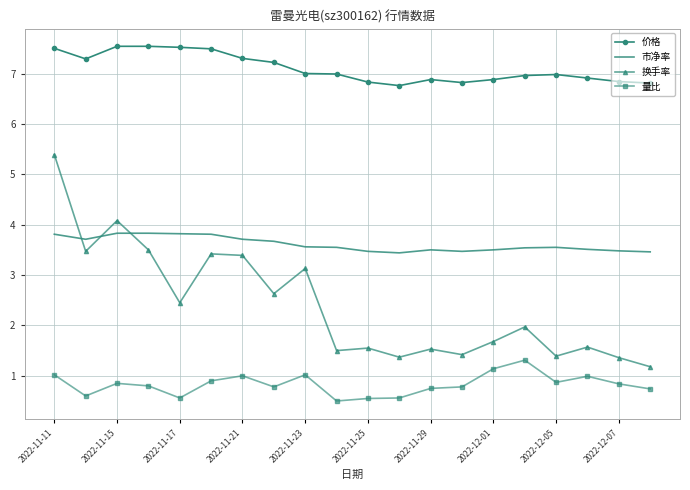

Which series has the largest range (max minus min)?

换手率